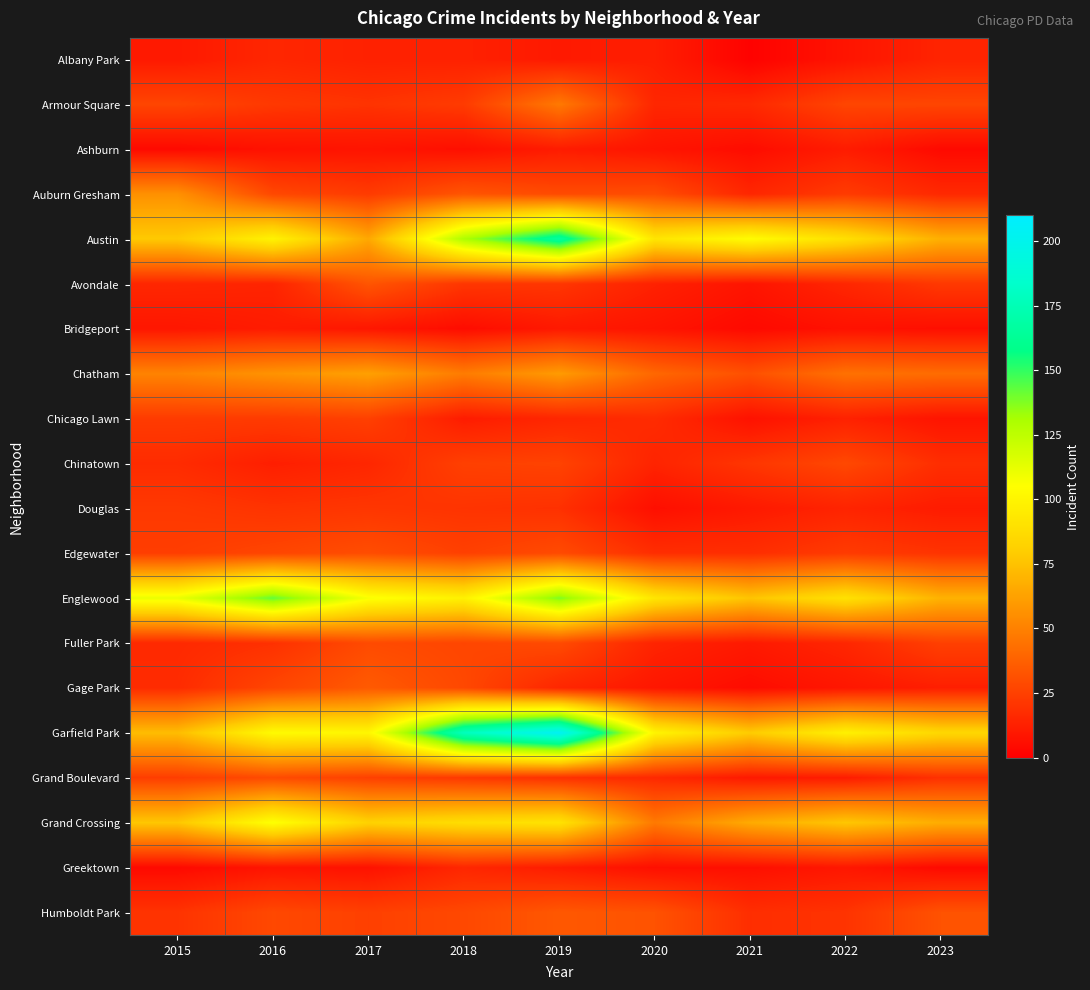

Reading right to left, list all the values displayed in this chart.

Albany Park: 2023=14	2022=8	2021=1	2020=12	2019=10	2018=13	2017=13	2016=15	2015=10
Armour Square: 2023=27	2022=27	2021=16	2020=15	2019=47	2018=23	2017=20	2016=22	2015=27
Ashburn: 2023=4	2022=11	2021=5	2020=8	2019=11	2018=6	2017=8	2016=7	2015=4
Auburn Gresham: 2023=16	2022=23	2021=15	2020=30	2019=29	2018=33	2017=23	2016=28	2015=56
Austin: 2023=68	2022=89	2021=104	2020=92	2019=167	2018=130	2017=65	2016=99	2015=78
Avondale: 2023=22	2022=15	2021=8	2020=13	2019=21	2018=21	2017=33	2016=14	2015=15
Bridgeport: 2023=6	2022=7	2021=4	2020=8	2019=10	2018=5	2017=9	2016=11	2015=9
Chatham: 2023=42	2022=44	2021=31	2020=40	2019=60	2018=48	2017=62	2016=57	2015=51
Chicago Lawn: 2023=8	2022=13	2021=7	2020=17	2019=15	2018=11	2017=25	2016=23	2015=23
Chinatown: 2023=18	2022=28	2021=21	2020=14	2019=26	2018=25	2017=15	2016=12	2015=17
Douglas: 2023=11	2022=14	2021=10	2020=6	2019=19	2018=20	2017=21	2016=20	2015=22
Edgewater: 2023=20	2022=23	2021=18	2020=18	2019=29	2018=25	2017=30	2016=27	2015=24
Englewood: 2023=69	2022=90	2021=76	2020=92	2019=138	2018=98	2017=107	2016=142	2015=111
Fuller Park: 2023=25	2022=15	2021=10	2020=14	2019=29	2018=27	2017=29	2016=19	2015=16
Gage Park: 2023=12	2022=9	2021=5	2020=9	2019=15	2018=28	2017=35	2016=27	2015=17
Garfield Park: 2023=85	2022=98	2021=79	2020=100	2019=204	2018=178	2017=101	2016=103	2015=73
Grand Boulevard: 2023=19	2022=11	2021=10	2020=16	2019=19	2018=22	2017=25	2016=29	2015=24
Grand Crossing: 2023=67	2022=77	2021=66	2020=47	2019=91	2018=88	2017=82	2016=106	2015=77
Greektown: 2023=4	2022=9	2021=6	2020=6	2019=11	2018=15	2017=7	2016=8	2015=4
Humboldt Park: 2023=32	2022=20	2021=18	2020=32	2019=34	2018=28	2017=25	2016=28	2015=20